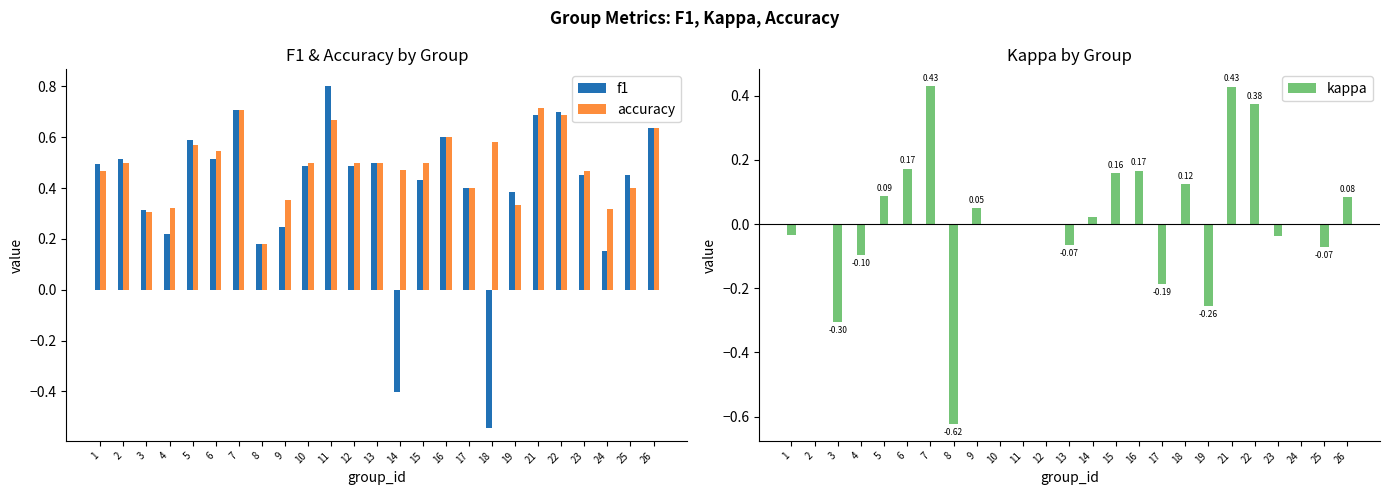

The value of accuracy at 1 is 0.2. True or false?

False